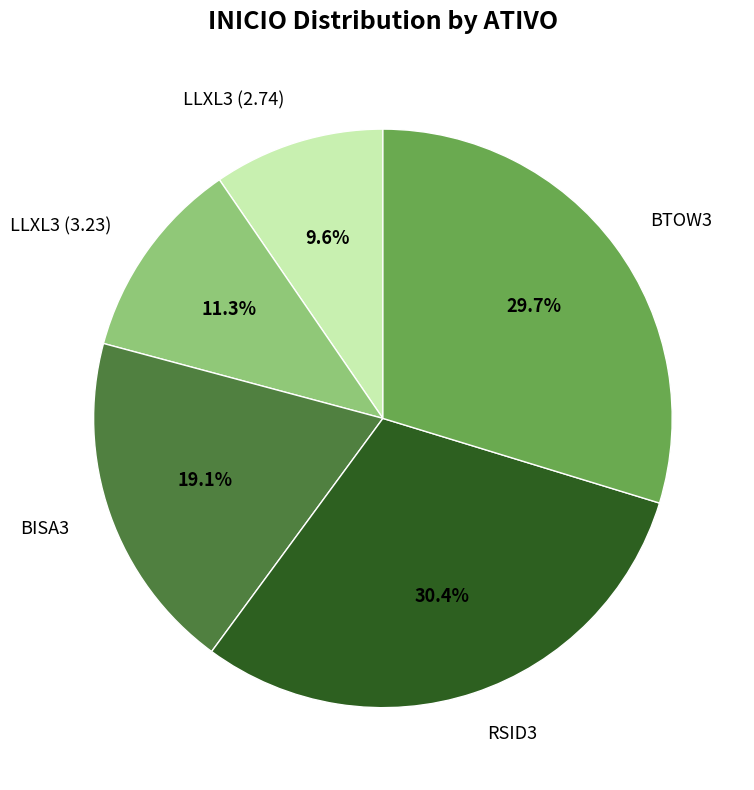

What is the smallest slice in the pie chart?

LLXL3 (2.74)